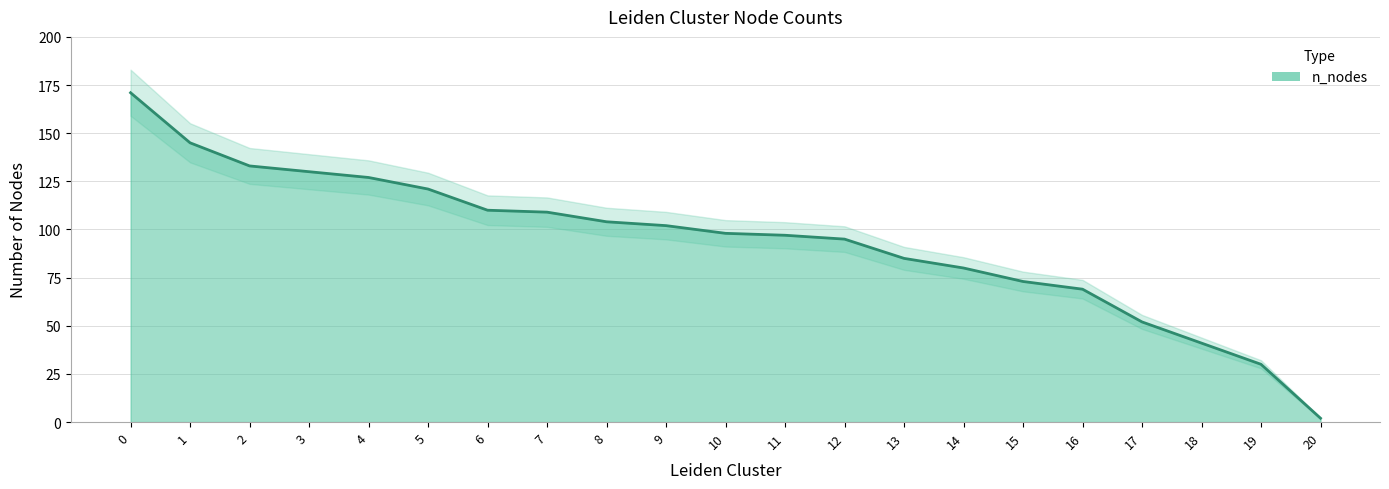

What is the average value?

94